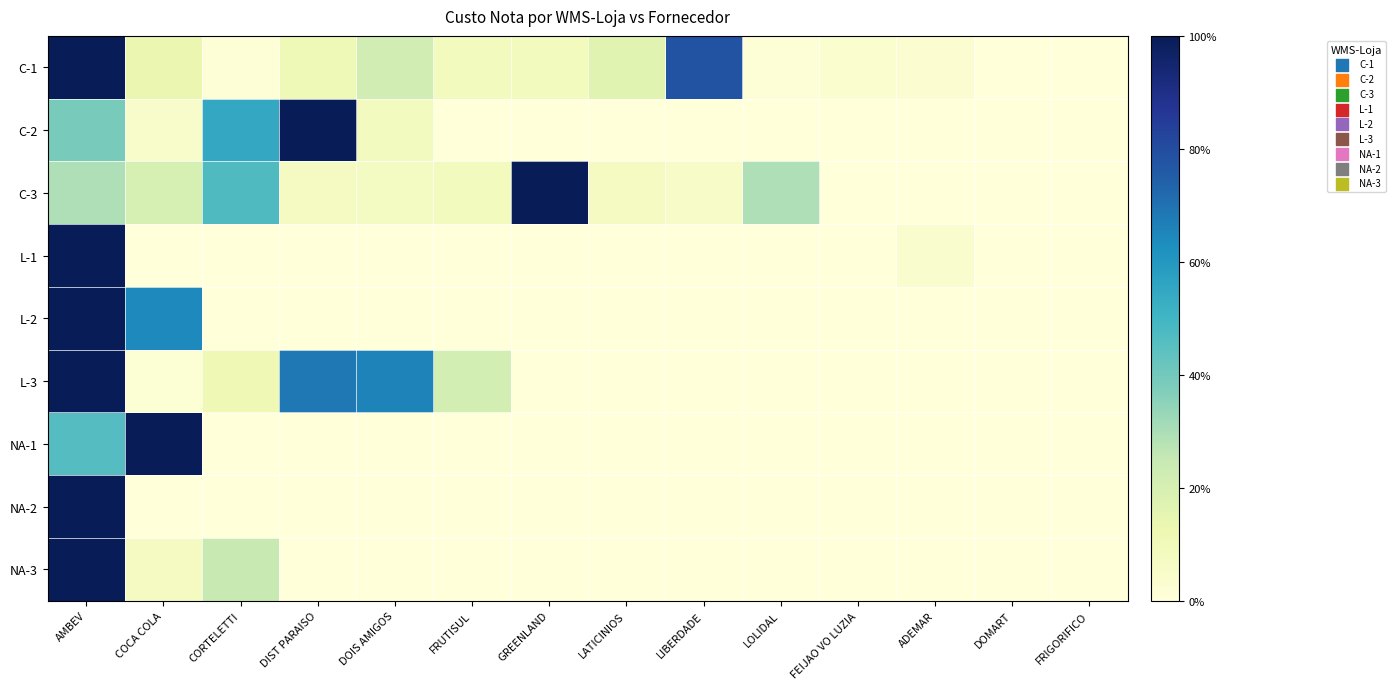

Count the number of categories in the chart.

14